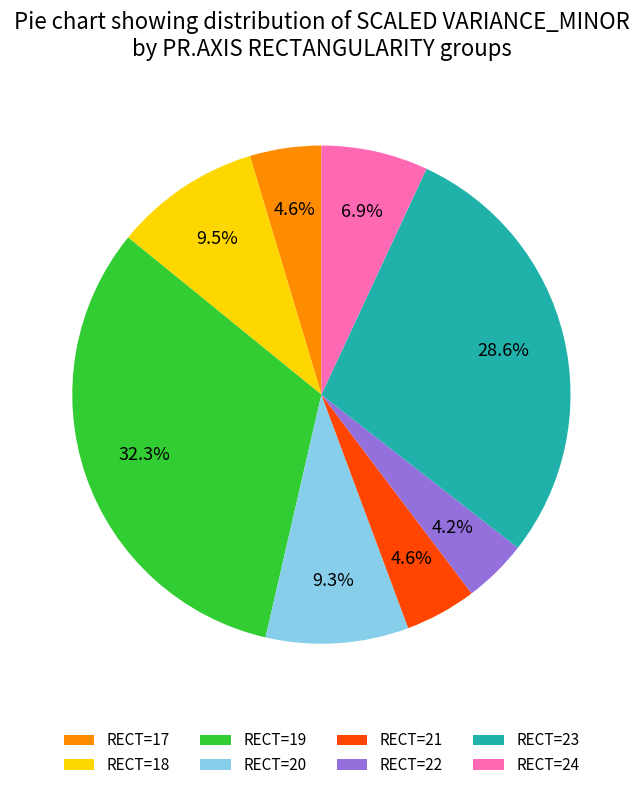

Which has a higher value, RECT=22 or RECT=24?

RECT=24